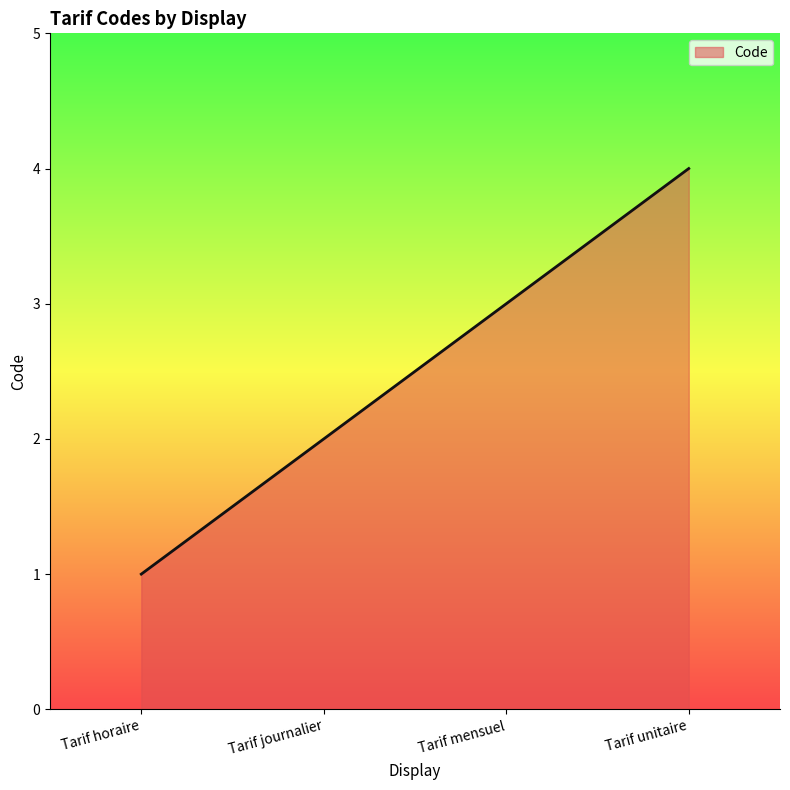

How many values are below 3?

2